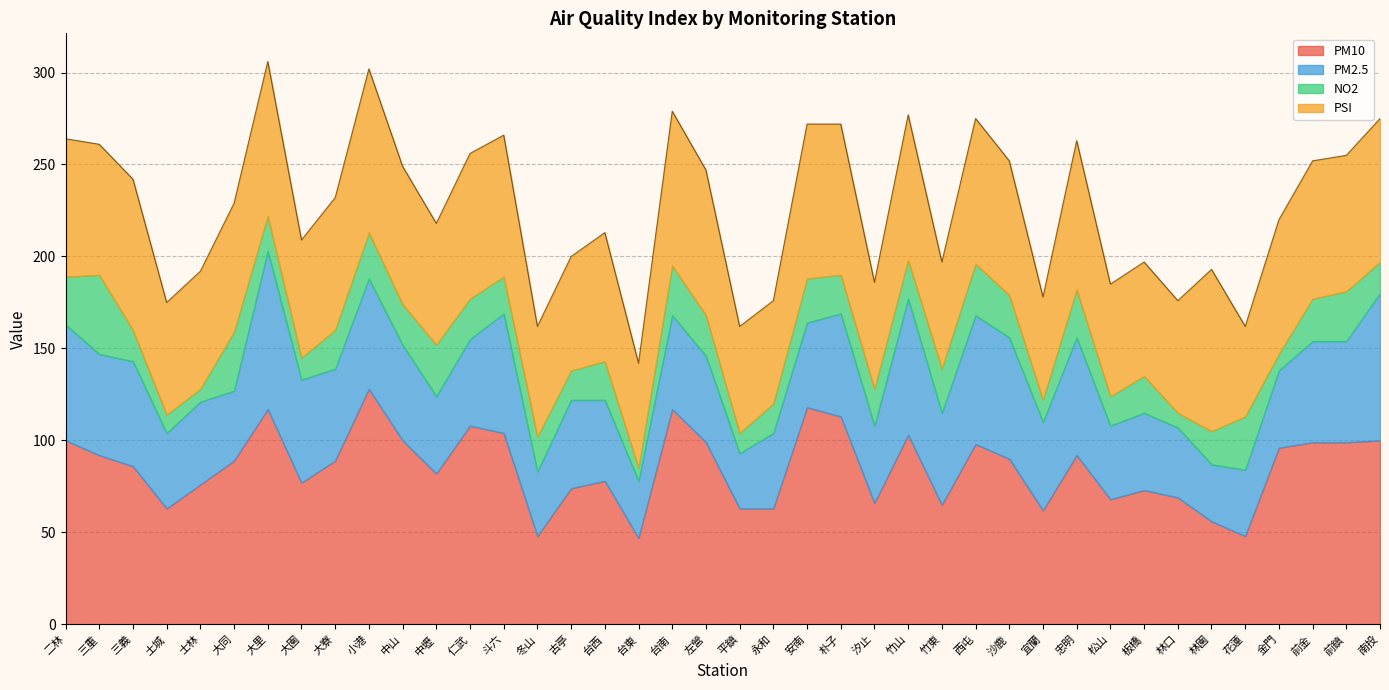

Reading left to right, list all the values displayed in this chart.

PM10: 100	92	86	63	76	89	117	77	89	128	100	82	108	104	48	74	78	47	117	99	63	63	118	113	66	103	65	98	90	62	92	68	73	69	56	48	96	99	99	100
PM2.5: 63	55	57	41	45	38	86	56	50	60	52	42	47	65	35	48	44	31	51	47	30	41	46	56	42	74	50	70	66	48	64	40	42	38	31	36	42	55	55	80
NO2: 26	43	17	10	7	32	19	12	21	25	22	28	22	20	19	16	21	7	27	22	11	16	24	21	20	21	24	28	23	12	26	16	20	8	18	29	9	23	27	17
PSI: 75	71	82	61	64	70	84	64	72	89	75	66	79	77	60	62	70	57	84	79	58	56	84	82	58	79	58	79	73	56	81	61	62	61	88	49	73	75	74	78